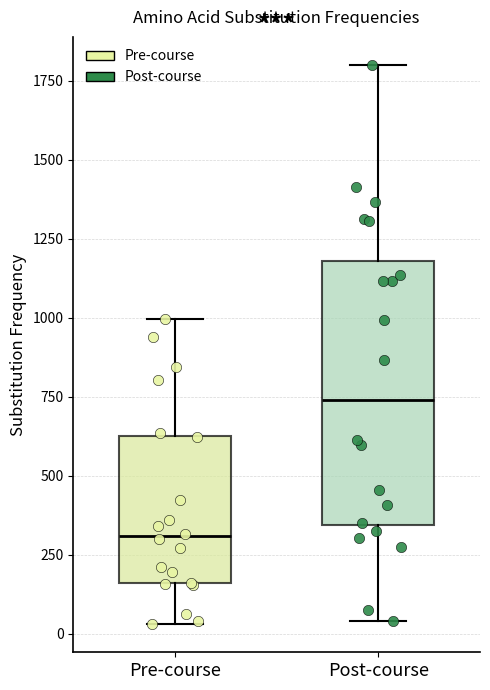

Where does the lower whisker of the box for Pre-course end on the y-axis? The values are not printed on the chart, so give them approximately, as read against the axis.

50